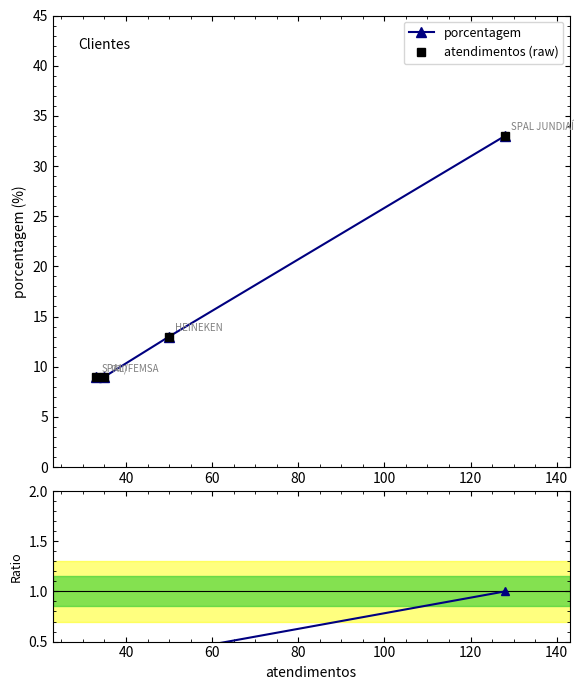

How many lines are shown in the chart?

3